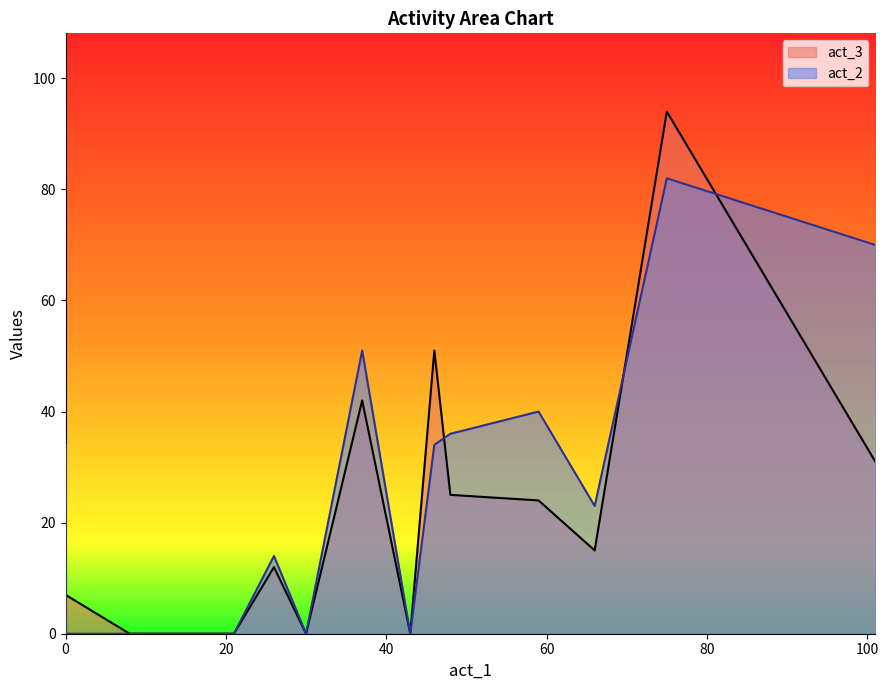

Which series has the widest spread of values?

act_3